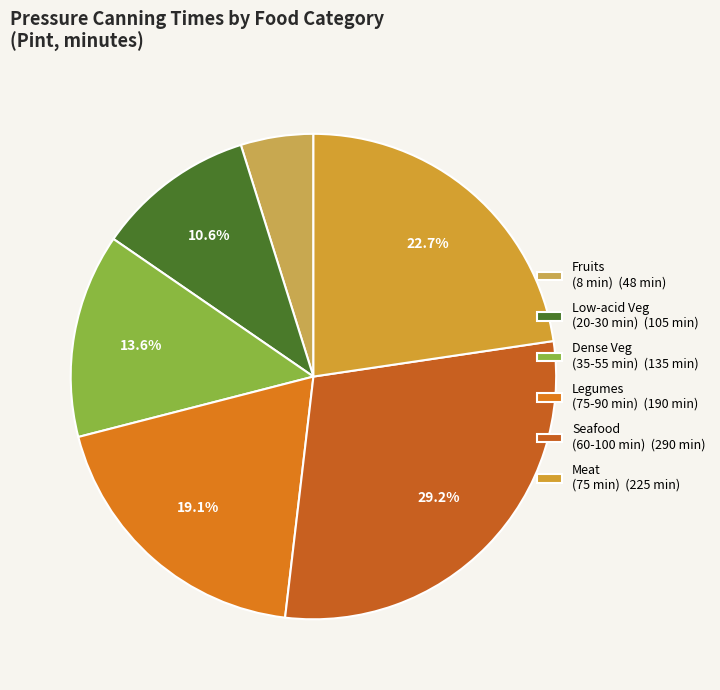

How many segments does this pie chart have?

6